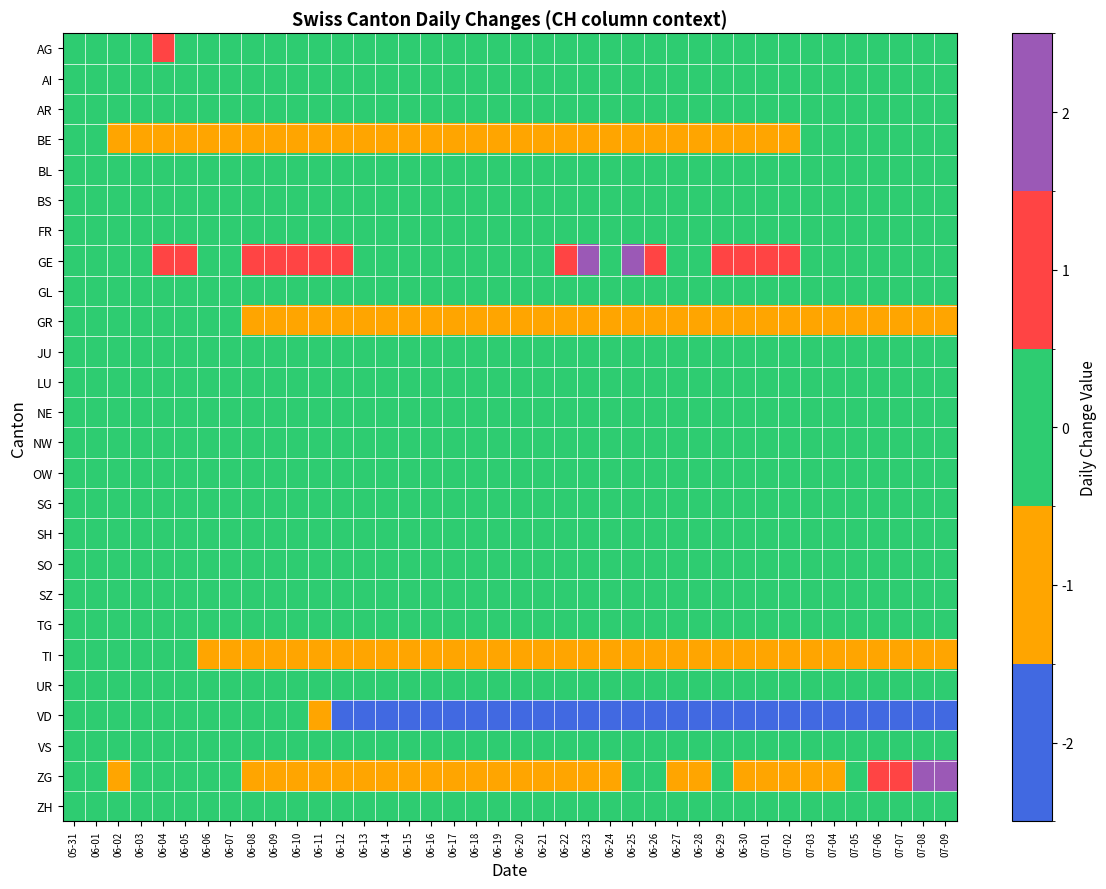

Reading right to left, list all the values displayed in this chart.

AG: 07-09=0	07-08=0	07-07=0	07-06=0	07-05=0	07-04=0	07-03=0	07-02=0	07-01=0	06-30=0	06-29=0	06-28=0	06-27=0	06-26=0	06-25=0	06-24=0	06-23=0	06-22=0	06-21=0	06-20=0	06-19=0	06-18=0	06-17=0	06-16=0	06-15=0	06-14=0	06-13=0	06-12=0	06-11=0	06-10=0	06-09=0	06-08=0	06-07=0	06-06=0	06-05=0	06-04=1	06-03=0	06-02=0	06-01=0	05-31=0
AI: 07-09=0	07-08=0	07-07=0	07-06=0	07-05=0	07-04=0	07-03=0	07-02=0	07-01=0	06-30=0	06-29=0	06-28=0	06-27=0	06-26=0	06-25=0	06-24=0	06-23=0	06-22=0	06-21=0	06-20=0	06-19=0	06-18=0	06-17=0	06-16=0	06-15=0	06-14=0	06-13=0	06-12=0	06-11=0	06-10=0	06-09=0	06-08=0	06-07=0	06-06=0	06-05=0	06-04=0	06-03=0	06-02=0	06-01=0	05-31=0
AR: 07-09=0	07-08=0	07-07=0	07-06=0	07-05=0	07-04=0	07-03=0	07-02=0	07-01=0	06-30=0	06-29=0	06-28=0	06-27=0	06-26=0	06-25=0	06-24=0	06-23=0	06-22=0	06-21=0	06-20=0	06-19=0	06-18=0	06-17=0	06-16=0	06-15=0	06-14=0	06-13=0	06-12=0	06-11=0	06-10=0	06-09=0	06-08=0	06-07=0	06-06=0	06-05=0	06-04=0	06-03=0	06-02=0	06-01=0	05-31=0
BE: 07-09=0	07-08=0	07-07=0	07-06=0	07-05=0	07-04=0	07-03=0	07-02=-1	07-01=-1	06-30=-1	06-29=-1	06-28=-1	06-27=-1	06-26=-1	06-25=-1	06-24=-1	06-23=-1	06-22=-1	06-21=-1	06-20=-1	06-19=-1	06-18=-1	06-17=-1	06-16=-1	06-15=-1	06-14=-1	06-13=-1	06-12=-1	06-11=-1	06-10=-1	06-09=-1	06-08=-1	06-07=-1	06-06=-1	06-05=-1	06-04=-1	06-03=-1	06-02=-1	06-01=0	05-31=0
BL: 07-09=0	07-08=0	07-07=0	07-06=0	07-05=0	07-04=0	07-03=0	07-02=0	07-01=0	06-30=0	06-29=0	06-28=0	06-27=0	06-26=0	06-25=0	06-24=0	06-23=0	06-22=0	06-21=0	06-20=0	06-19=0	06-18=0	06-17=0	06-16=0	06-15=0	06-14=0	06-13=0	06-12=0	06-11=0	06-10=0	06-09=0	06-08=0	06-07=0	06-06=0	06-05=0	06-04=0	06-03=0	06-02=0	06-01=0	05-31=0
BS: 07-09=0	07-08=0	07-07=0	07-06=0	07-05=0	07-04=0	07-03=0	07-02=0	07-01=0	06-30=0	06-29=0	06-28=0	06-27=0	06-26=0	06-25=0	06-24=0	06-23=0	06-22=0	06-21=0	06-20=0	06-19=0	06-18=0	06-17=0	06-16=0	06-15=0	06-14=0	06-13=0	06-12=0	06-11=0	06-10=0	06-09=0	06-08=0	06-07=0	06-06=0	06-05=0	06-04=0	06-03=0	06-02=0	06-01=0	05-31=0
FR: 07-09=0	07-08=0	07-07=0	07-06=0	07-05=0	07-04=0	07-03=0	07-02=0	07-01=0	06-30=0	06-29=0	06-28=0	06-27=0	06-26=0	06-25=0	06-24=0	06-23=0	06-22=0	06-21=0	06-20=0	06-19=0	06-18=0	06-17=0	06-16=0	06-15=0	06-14=0	06-13=0	06-12=0	06-11=0	06-10=0	06-09=0	06-08=0	06-07=0	06-06=0	06-05=0	06-04=0	06-03=0	06-02=0	06-01=0	05-31=0
GE: 07-09=0	07-08=0	07-07=0	07-06=0	07-05=0	07-04=0	07-03=0	07-02=1	07-01=1	06-30=1	06-29=1	06-28=0	06-27=0	06-26=1	06-25=2	06-24=0	06-23=2	06-22=1	06-21=0	06-20=0	06-19=0	06-18=0	06-17=0	06-16=0	06-15=0	06-14=0	06-13=0	06-12=1	06-11=1	06-10=1	06-09=1	06-08=1	06-07=0	06-06=0	06-05=1	06-04=1	06-03=0	06-02=0	06-01=0	05-31=0
GL: 07-09=0	07-08=0	07-07=0	07-06=0	07-05=0	07-04=0	07-03=0	07-02=0	07-01=0	06-30=0	06-29=0	06-28=0	06-27=0	06-26=0	06-25=0	06-24=0	06-23=0	06-22=0	06-21=0	06-20=0	06-19=0	06-18=0	06-17=0	06-16=0	06-15=0	06-14=0	06-13=0	06-12=0	06-11=0	06-10=0	06-09=0	06-08=0	06-07=0	06-06=0	06-05=0	06-04=0	06-03=0	06-02=0	06-01=0	05-31=0
GR: 07-09=-1	07-08=-1	07-07=-1	07-06=-1	07-05=-1	07-04=-1	07-03=-1	07-02=-1	07-01=-1	06-30=-1	06-29=-1	06-28=-1	06-27=-1	06-26=-1	06-25=-1	06-24=-1	06-23=-1	06-22=-1	06-21=-1	06-20=-1	06-19=-1	06-18=-1	06-17=-1	06-16=-1	06-15=-1	06-14=-1	06-13=-1	06-12=-1	06-11=-1	06-10=-1	06-09=-1	06-08=-1	06-07=0	06-06=0	06-05=0	06-04=0	06-03=0	06-02=0	06-01=0	05-31=0
JU: 07-09=0	07-08=0	07-07=0	07-06=0	07-05=0	07-04=0	07-03=0	07-02=0	07-01=0	06-30=0	06-29=0	06-28=0	06-27=0	06-26=0	06-25=0	06-24=0	06-23=0	06-22=0	06-21=0	06-20=0	06-19=0	06-18=0	06-17=0	06-16=0	06-15=0	06-14=0	06-13=0	06-12=0	06-11=0	06-10=0	06-09=0	06-08=0	06-07=0	06-06=0	06-05=0	06-04=0	06-03=0	06-02=0	06-01=0	05-31=0
LU: 07-09=0	07-08=0	07-07=0	07-06=0	07-05=0	07-04=0	07-03=0	07-02=0	07-01=0	06-30=0	06-29=0	06-28=0	06-27=0	06-26=0	06-25=0	06-24=0	06-23=0	06-22=0	06-21=0	06-20=0	06-19=0	06-18=0	06-17=0	06-16=0	06-15=0	06-14=0	06-13=0	06-12=0	06-11=0	06-10=0	06-09=0	06-08=0	06-07=0	06-06=0	06-05=0	06-04=0	06-03=0	06-02=0	06-01=0	05-31=0
NE: 07-09=0	07-08=0	07-07=0	07-06=0	07-05=0	07-04=0	07-03=0	07-02=0	07-01=0	06-30=0	06-29=0	06-28=0	06-27=0	06-26=0	06-25=0	06-24=0	06-23=0	06-22=0	06-21=0	06-20=0	06-19=0	06-18=0	06-17=0	06-16=0	06-15=0	06-14=0	06-13=0	06-12=0	06-11=0	06-10=0	06-09=0	06-08=0	06-07=0	06-06=0	06-05=0	06-04=0	06-03=0	06-02=0	06-01=0	05-31=0
NW: 07-09=0	07-08=0	07-07=0	07-06=0	07-05=0	07-04=0	07-03=0	07-02=0	07-01=0	06-30=0	06-29=0	06-28=0	06-27=0	06-26=0	06-25=0	06-24=0	06-23=0	06-22=0	06-21=0	06-20=0	06-19=0	06-18=0	06-17=0	06-16=0	06-15=0	06-14=0	06-13=0	06-12=0	06-11=0	06-10=0	06-09=0	06-08=0	06-07=0	06-06=0	06-05=0	06-04=0	06-03=0	06-02=0	06-01=0	05-31=0
OW: 07-09=0	07-08=0	07-07=0	07-06=0	07-05=0	07-04=0	07-03=0	07-02=0	07-01=0	06-30=0	06-29=0	06-28=0	06-27=0	06-26=0	06-25=0	06-24=0	06-23=0	06-22=0	06-21=0	06-20=0	06-19=0	06-18=0	06-17=0	06-16=0	06-15=0	06-14=0	06-13=0	06-12=0	06-11=0	06-10=0	06-09=0	06-08=0	06-07=0	06-06=0	06-05=0	06-04=0	06-03=0	06-02=0	06-01=0	05-31=0
SG: 07-09=0	07-08=0	07-07=0	07-06=0	07-05=0	07-04=0	07-03=0	07-02=0	07-01=0	06-30=0	06-29=0	06-28=0	06-27=0	06-26=0	06-25=0	06-24=0	06-23=0	06-22=0	06-21=0	06-20=0	06-19=0	06-18=0	06-17=0	06-16=0	06-15=0	06-14=0	06-13=0	06-12=0	06-11=0	06-10=0	06-09=0	06-08=0	06-07=0	06-06=0	06-05=0	06-04=0	06-03=0	06-02=0	06-01=0	05-31=0
SH: 07-09=0	07-08=0	07-07=0	07-06=0	07-05=0	07-04=0	07-03=0	07-02=0	07-01=0	06-30=0	06-29=0	06-28=0	06-27=0	06-26=0	06-25=0	06-24=0	06-23=0	06-22=0	06-21=0	06-20=0	06-19=0	06-18=0	06-17=0	06-16=0	06-15=0	06-14=0	06-13=0	06-12=0	06-11=0	06-10=0	06-09=0	06-08=0	06-07=0	06-06=0	06-05=0	06-04=0	06-03=0	06-02=0	06-01=0	05-31=0
SO: 07-09=0	07-08=0	07-07=0	07-06=0	07-05=0	07-04=0	07-03=0	07-02=0	07-01=0	06-30=0	06-29=0	06-28=0	06-27=0	06-26=0	06-25=0	06-24=0	06-23=0	06-22=0	06-21=0	06-20=0	06-19=0	06-18=0	06-17=0	06-16=0	06-15=0	06-14=0	06-13=0	06-12=0	06-11=0	06-10=0	06-09=0	06-08=0	06-07=0	06-06=0	06-05=0	06-04=0	06-03=0	06-02=0	06-01=0	05-31=0
SZ: 07-09=0	07-08=0	07-07=0	07-06=0	07-05=0	07-04=0	07-03=0	07-02=0	07-01=0	06-30=0	06-29=0	06-28=0	06-27=0	06-26=0	06-25=0	06-24=0	06-23=0	06-22=0	06-21=0	06-20=0	06-19=0	06-18=0	06-17=0	06-16=0	06-15=0	06-14=0	06-13=0	06-12=0	06-11=0	06-10=0	06-09=0	06-08=0	06-07=0	06-06=0	06-05=0	06-04=0	06-03=0	06-02=0	06-01=0	05-31=0
TG: 07-09=0	07-08=0	07-07=0	07-06=0	07-05=0	07-04=0	07-03=0	07-02=0	07-01=0	06-30=0	06-29=0	06-28=0	06-27=0	06-26=0	06-25=0	06-24=0	06-23=0	06-22=0	06-21=0	06-20=0	06-19=0	06-18=0	06-17=0	06-16=0	06-15=0	06-14=0	06-13=0	06-12=0	06-11=0	06-10=0	06-09=0	06-08=0	06-07=0	06-06=0	06-05=0	06-04=0	06-03=0	06-02=0	06-01=0	05-31=0
TI: 07-09=-1	07-08=-1	07-07=-1	07-06=-1	07-05=-1	07-04=-1	07-03=-1	07-02=-1	07-01=-1	06-30=-1	06-29=-1	06-28=-1	06-27=-1	06-26=-1	06-25=-1	06-24=-1	06-23=-1	06-22=-1	06-21=-1	06-20=-1	06-19=-1	06-18=-1	06-17=-1	06-16=-1	06-15=-1	06-14=-1	06-13=-1	06-12=-1	06-11=-1	06-10=-1	06-09=-1	06-08=-1	06-07=-1	06-06=-1	06-05=0	06-04=0	06-03=0	06-02=0	06-01=0	05-31=0
UR: 07-09=0	07-08=0	07-07=0	07-06=0	07-05=0	07-04=0	07-03=0	07-02=0	07-01=0	06-30=0	06-29=0	06-28=0	06-27=0	06-26=0	06-25=0	06-24=0	06-23=0	06-22=0	06-21=0	06-20=0	06-19=0	06-18=0	06-17=0	06-16=0	06-15=0	06-14=0	06-13=0	06-12=0	06-11=0	06-10=0	06-09=0	06-08=0	06-07=0	06-06=0	06-05=0	06-04=0	06-03=0	06-02=0	06-01=0	05-31=0
VD: 07-09=-2	07-08=-2	07-07=-2	07-06=-2	07-05=-2	07-04=-2	07-03=-2	07-02=-2	07-01=-2	06-30=-2	06-29=-2	06-28=-2	06-27=-2	06-26=-2	06-25=-2	06-24=-2	06-23=-2	06-22=-2	06-21=-2	06-20=-2	06-19=-2	06-18=-2	06-17=-2	06-16=-2	06-15=-2	06-14=-2	06-13=-2	06-12=-2	06-11=-1	06-10=0	06-09=0	06-08=0	06-07=0	06-06=0	06-05=0	06-04=0	06-03=0	06-02=0	06-01=0	05-31=0
VS: 07-09=0	07-08=0	07-07=0	07-06=0	07-05=0	07-04=0	07-03=0	07-02=0	07-01=0	06-30=0	06-29=0	06-28=0	06-27=0	06-26=0	06-25=0	06-24=0	06-23=0	06-22=0	06-21=0	06-20=0	06-19=0	06-18=0	06-17=0	06-16=0	06-15=0	06-14=0	06-13=0	06-12=0	06-11=0	06-10=0	06-09=0	06-08=0	06-07=0	06-06=0	06-05=0	06-04=0	06-03=0	06-02=0	06-01=0	05-31=0
ZG: 07-09=2	07-08=2	07-07=1	07-06=1	07-05=0	07-04=-1	07-03=-1	07-02=-1	07-01=-1	06-30=-1	06-29=0	06-28=-1	06-27=-1	06-26=0	06-25=0	06-24=-1	06-23=-1	06-22=-1	06-21=-1	06-20=-1	06-19=-1	06-18=-1	06-17=-1	06-16=-1	06-15=-1	06-14=-1	06-13=-1	06-12=-1	06-11=-1	06-10=-1	06-09=-1	06-08=-1	06-07=0	06-06=0	06-05=0	06-04=0	06-03=0	06-02=-1	06-01=0	05-31=0
ZH: 07-09=0	07-08=0	07-07=0	07-06=0	07-05=0	07-04=0	07-03=0	07-02=0	07-01=0	06-30=0	06-29=0	06-28=0	06-27=0	06-26=0	06-25=0	06-24=0	06-23=0	06-22=0	06-21=0	06-20=0	06-19=0	06-18=0	06-17=0	06-16=0	06-15=0	06-14=0	06-13=0	06-12=0	06-11=0	06-10=0	06-09=0	06-08=0	06-07=0	06-06=0	06-05=0	06-04=0	06-03=0	06-02=0	06-01=0	05-31=0